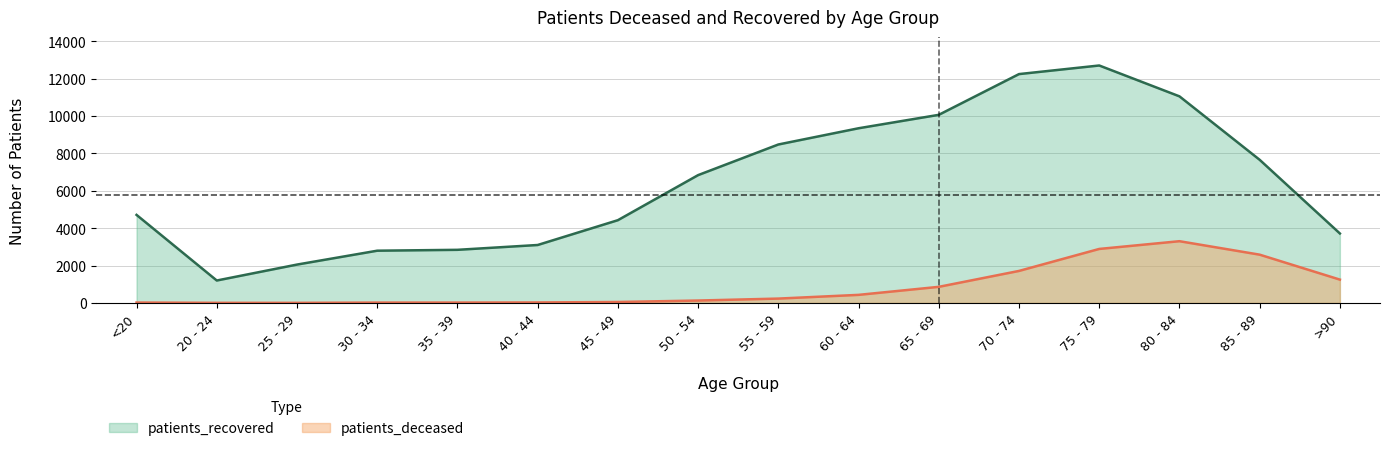

What is the average value of the patients_deceased series?

844